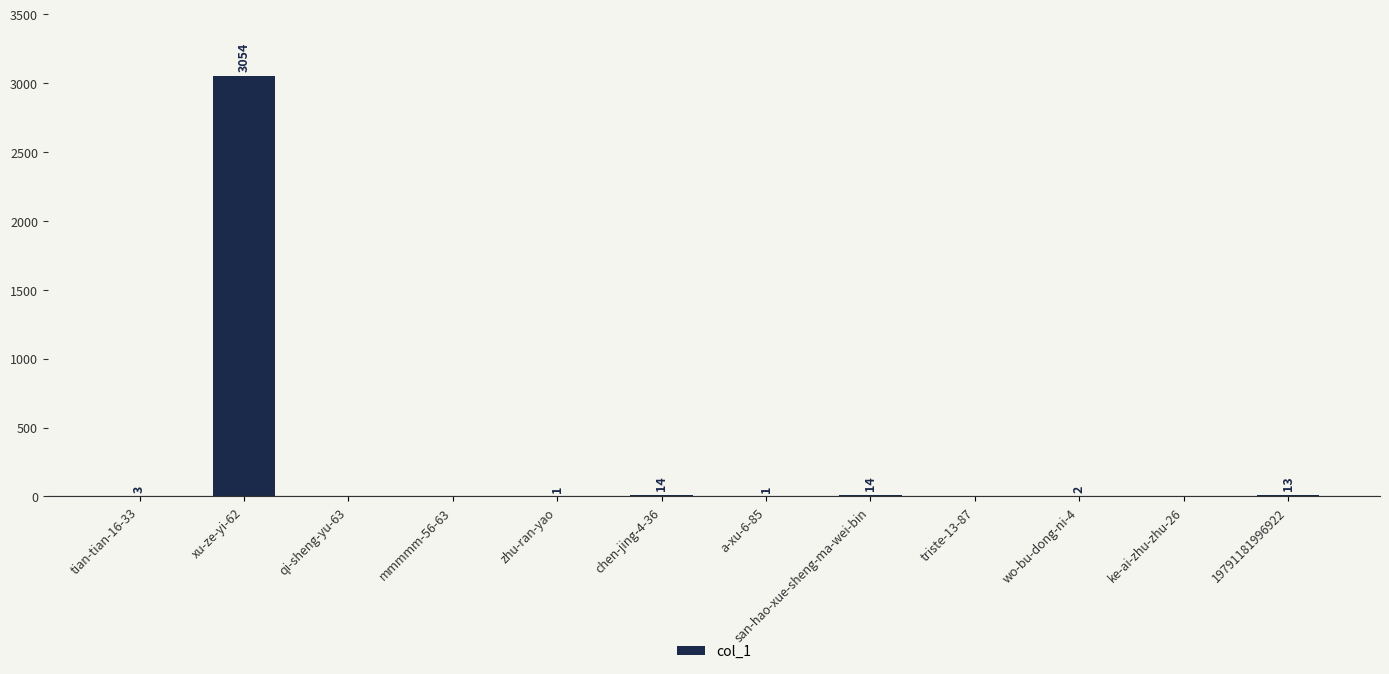

How many categories are shown in the chart?

12